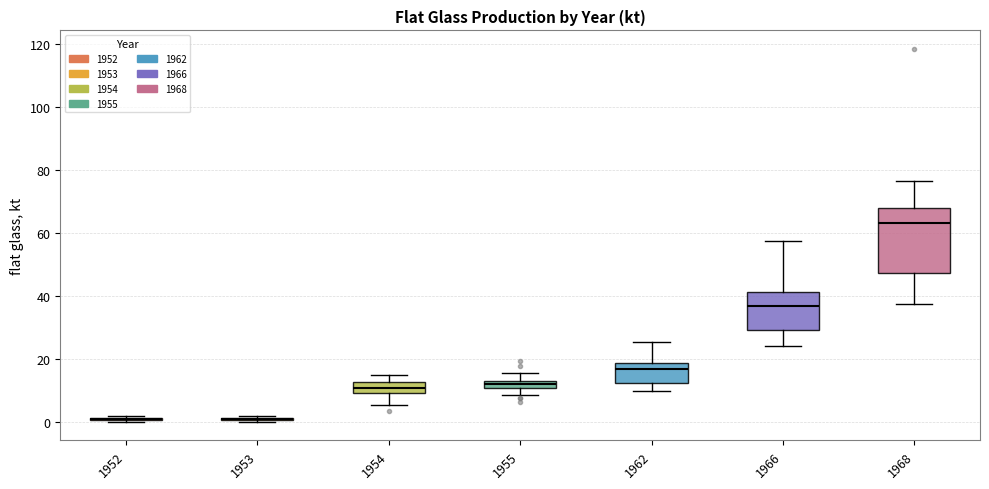

Which box is the tallest, from its lower edge to its upper edge?

1968